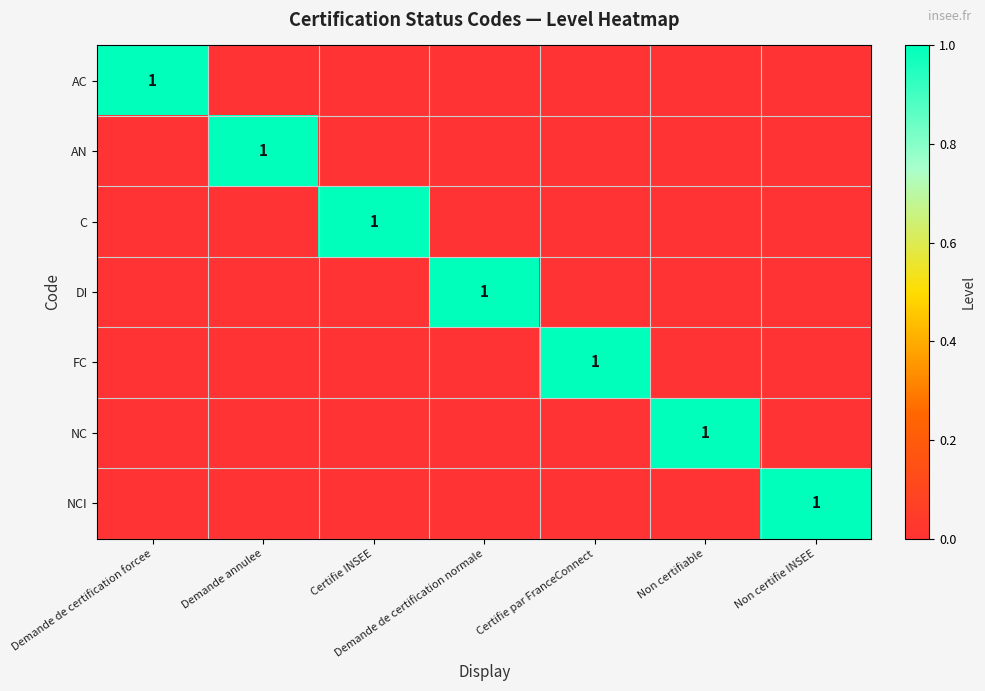

Rank the categories by AN value from lowest to highest.

Demande de certification forcee, Certifie INSEE, Demande de certification normale, Certifie par FranceConnect, Non certifiable, Non certifie INSEE, Demande annulee